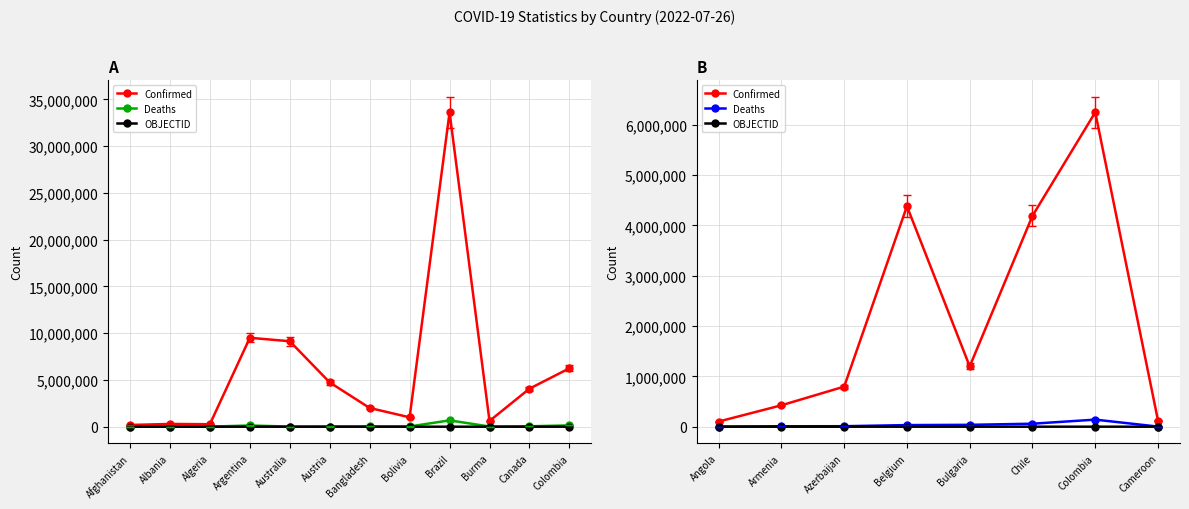

True or false: OBJECTID and Deaths cross at least once.

False